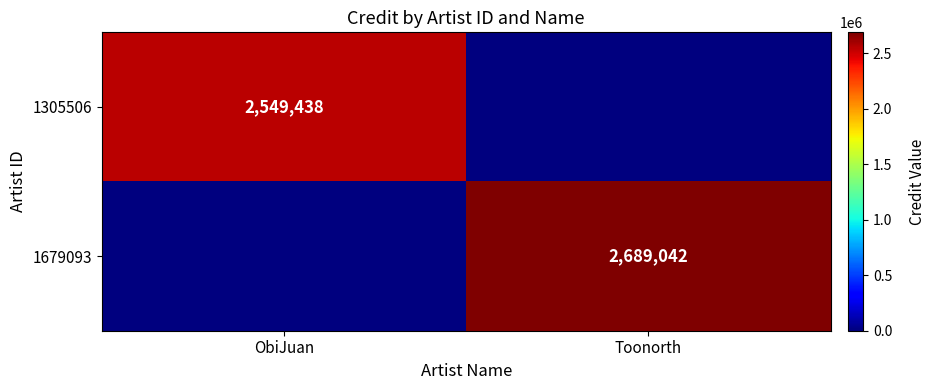

Is the value of 1305506 at ObiJuan greater than the value of 1679093 at Toonorth?

No